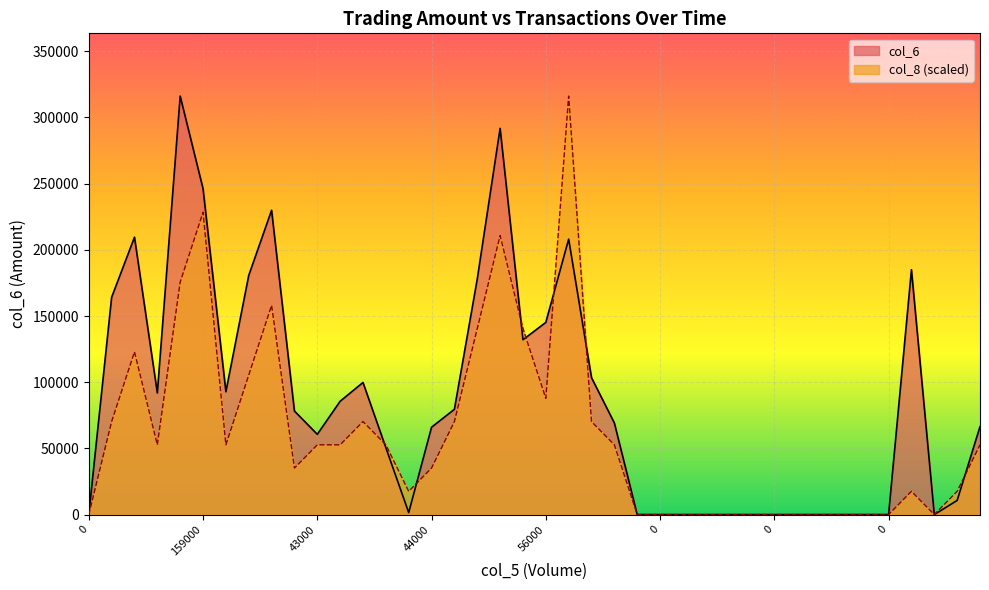

What are all the series names shown in the legend?

col_6, col_8 (scaled)